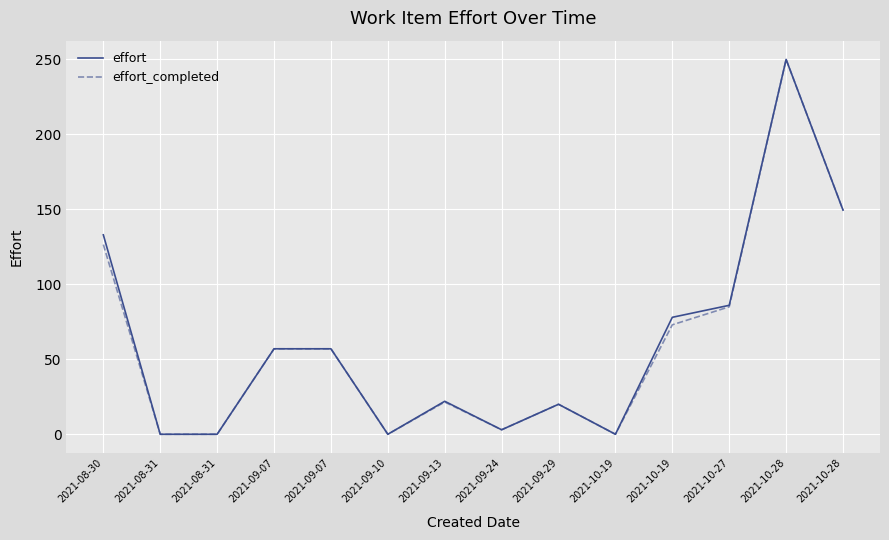

What is the label of the 10th point from the left?

2021-10-19